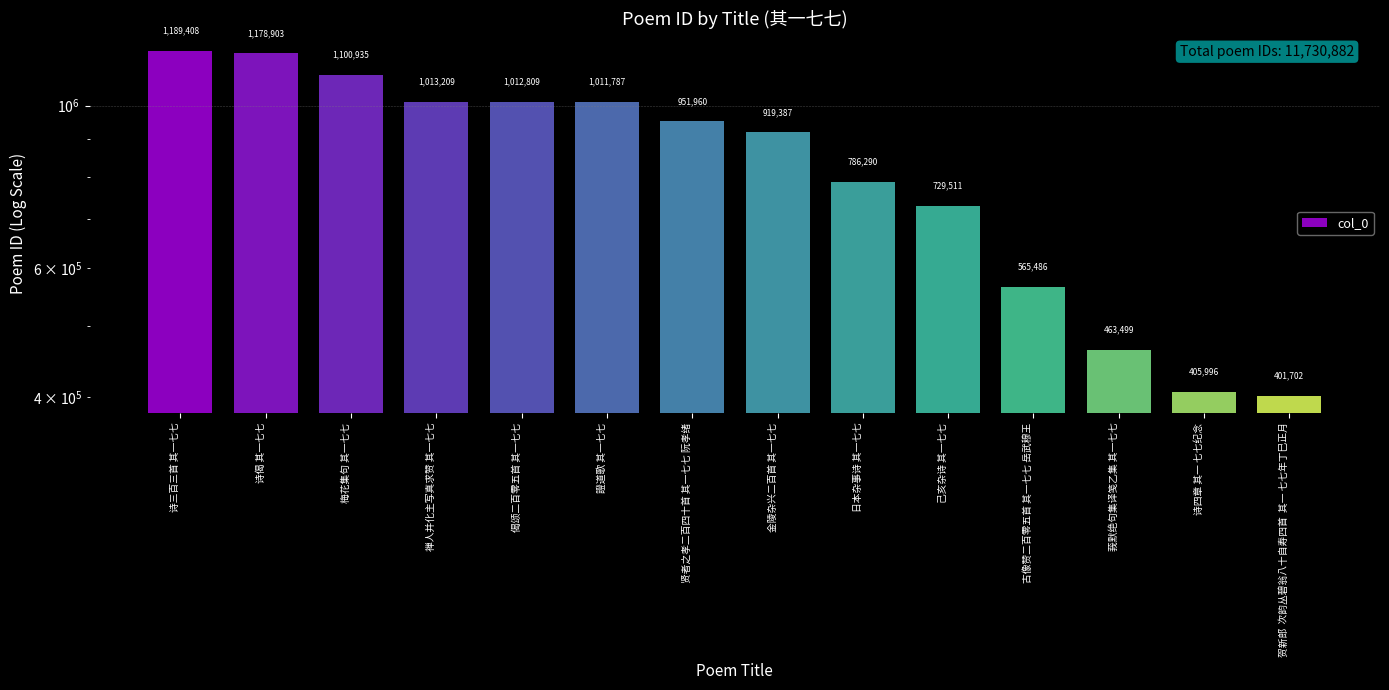

Reading left to right, list all the values displayed in this chart.

诗三百三首 其一七七=1189408	诗偈 其一七七=1178903	梅花集句 其一七七=1100935	禅人并化主写真求赞 其一七七=1013209	偈颂二百零五首 其一七七=1012809	證道歌 其一七七=1011787	贤者之孝二百四十首 其一七七 阮孝绪=951960	金陵杂兴二百首 其一七七=919387	日本杂事诗 其一七七=786290	己亥杂诗 其一七七=729511	古像赞二百零五首 其一七七 岳武穆王=565486	莪默绝句集译笺乙集 其一七七=463499	诗四章 其一 七七纪念=405996	贺新郎  次韵丛碧翁八十自寿四首  其一 七七年丁巳正月=401702